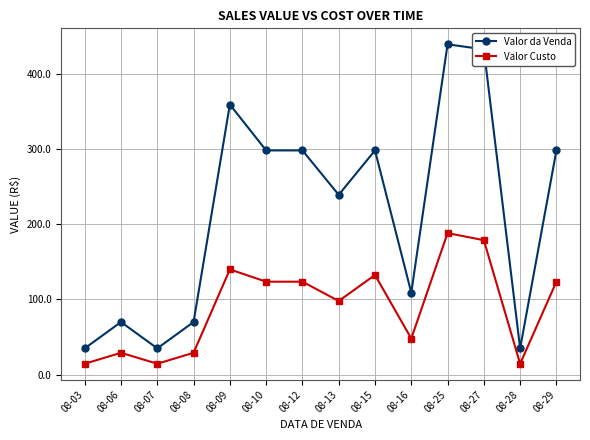

Does the chart display data point markers on the line(s)?

Yes